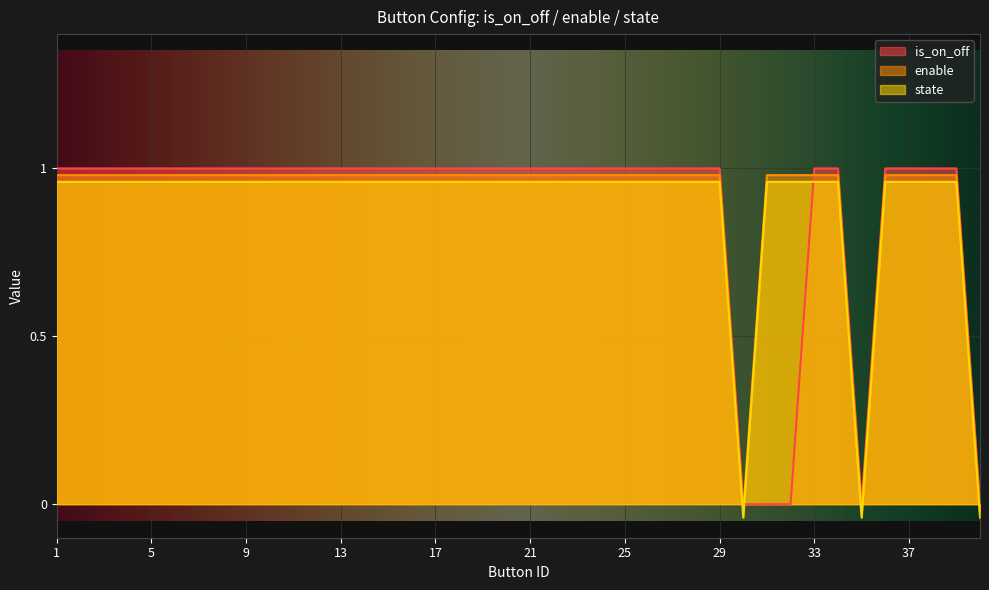

True or false: is_on_off and enable cross at least once.

True